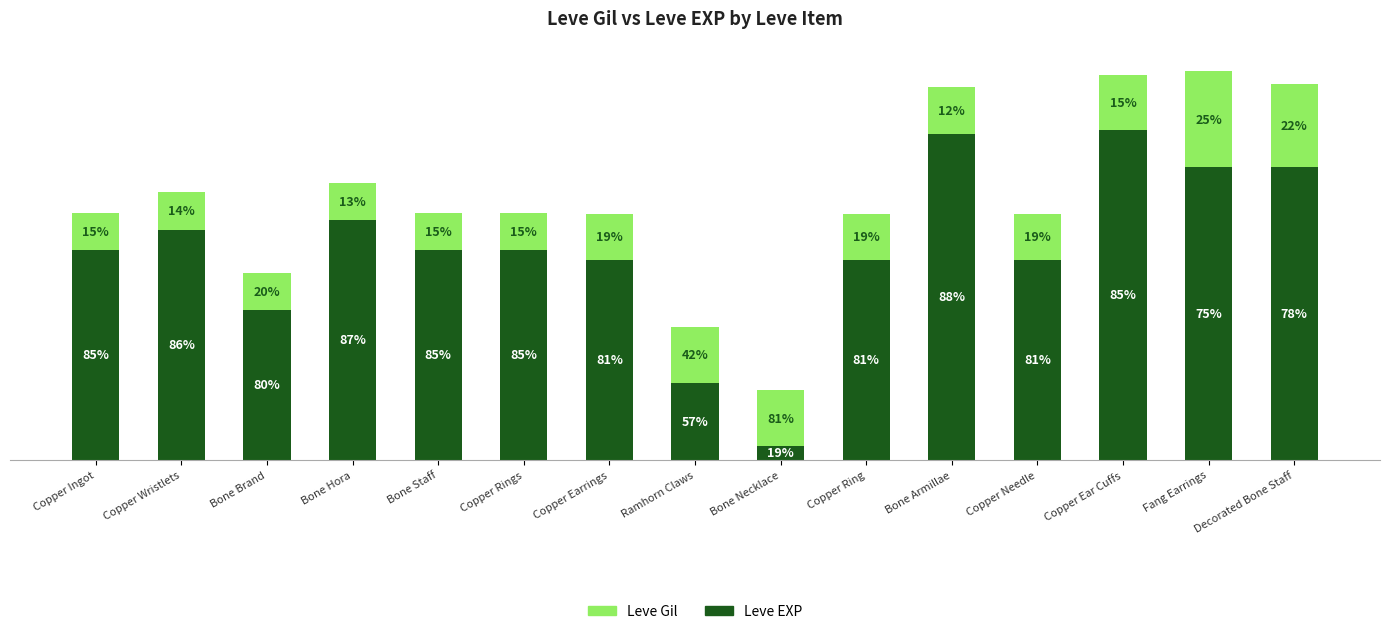

What is the label of the 11th bar from the left?

Bone Armillae